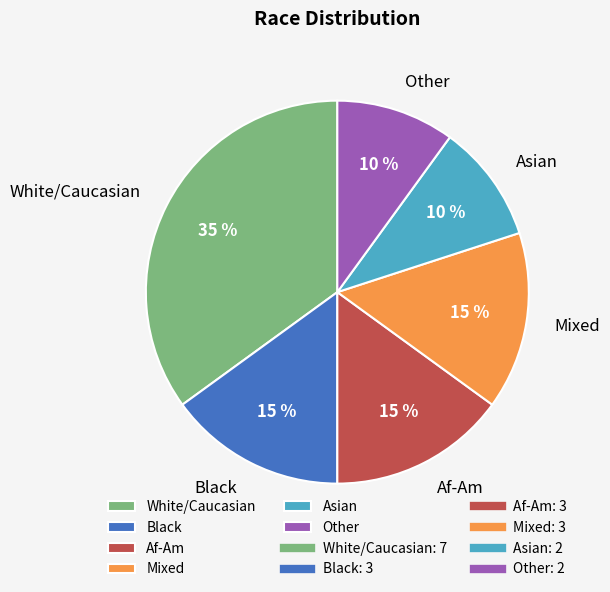

What is the ratio of the value at Black to the value at Mixed?

1.0